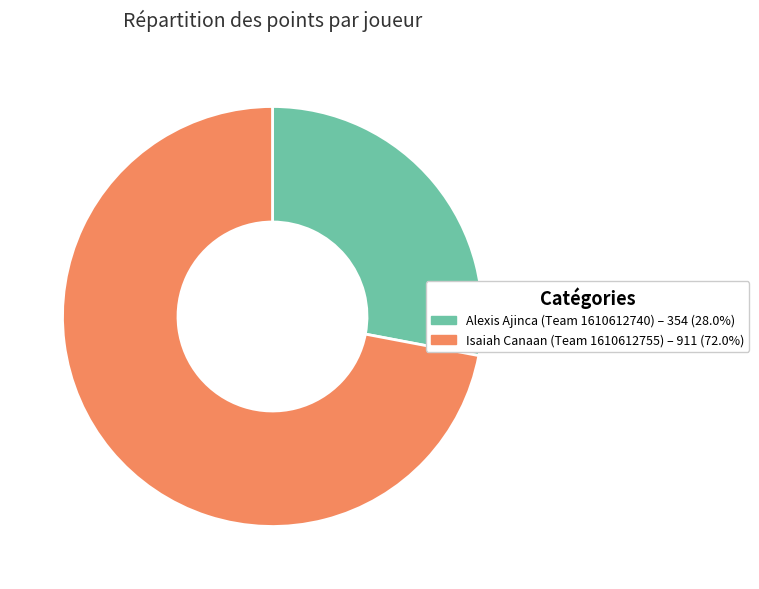

Which category has the biggest portion of the pie?

Isaiah Canaan (Team 1610612755)